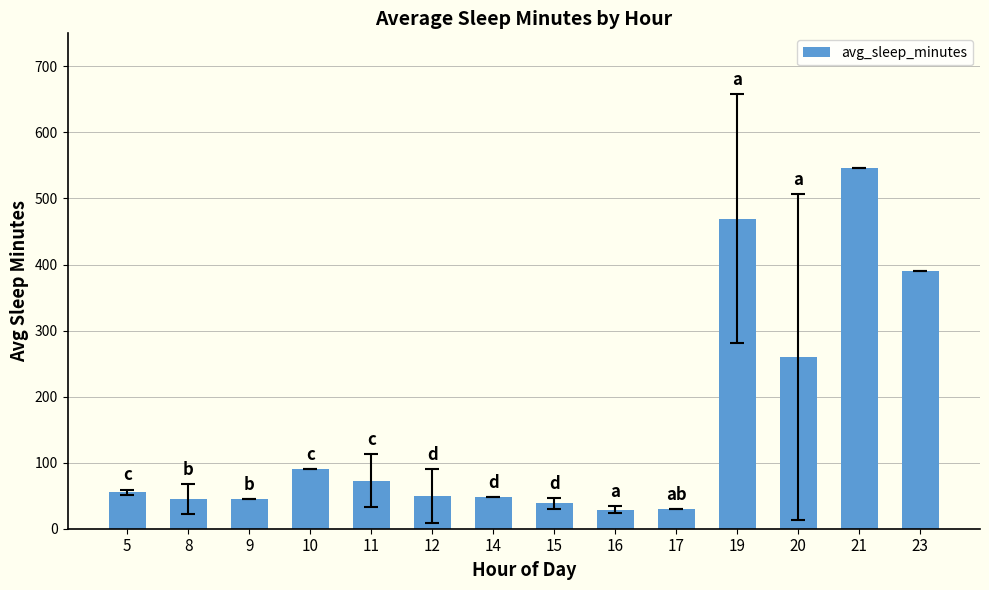

At which category does the chart reach its peak across all series?

21